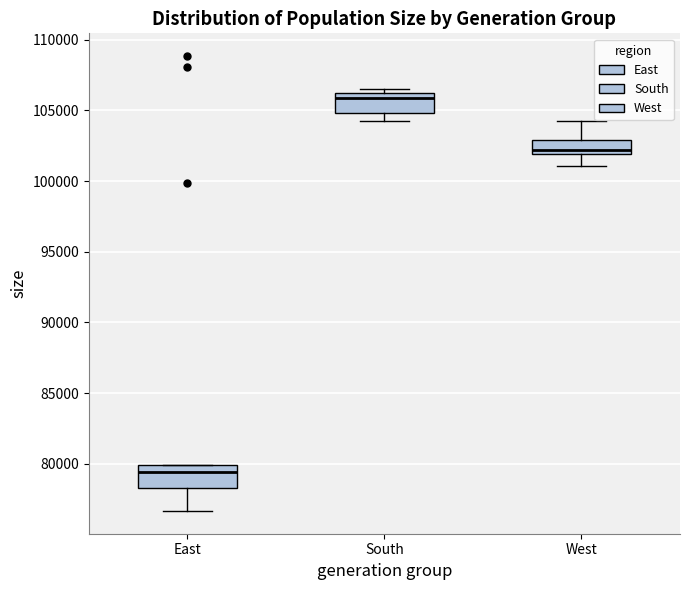

Where is the upper edge of the box for South on the y-axis? The values are not printed on the chart, so give them approximately, as read against the axis.

106000